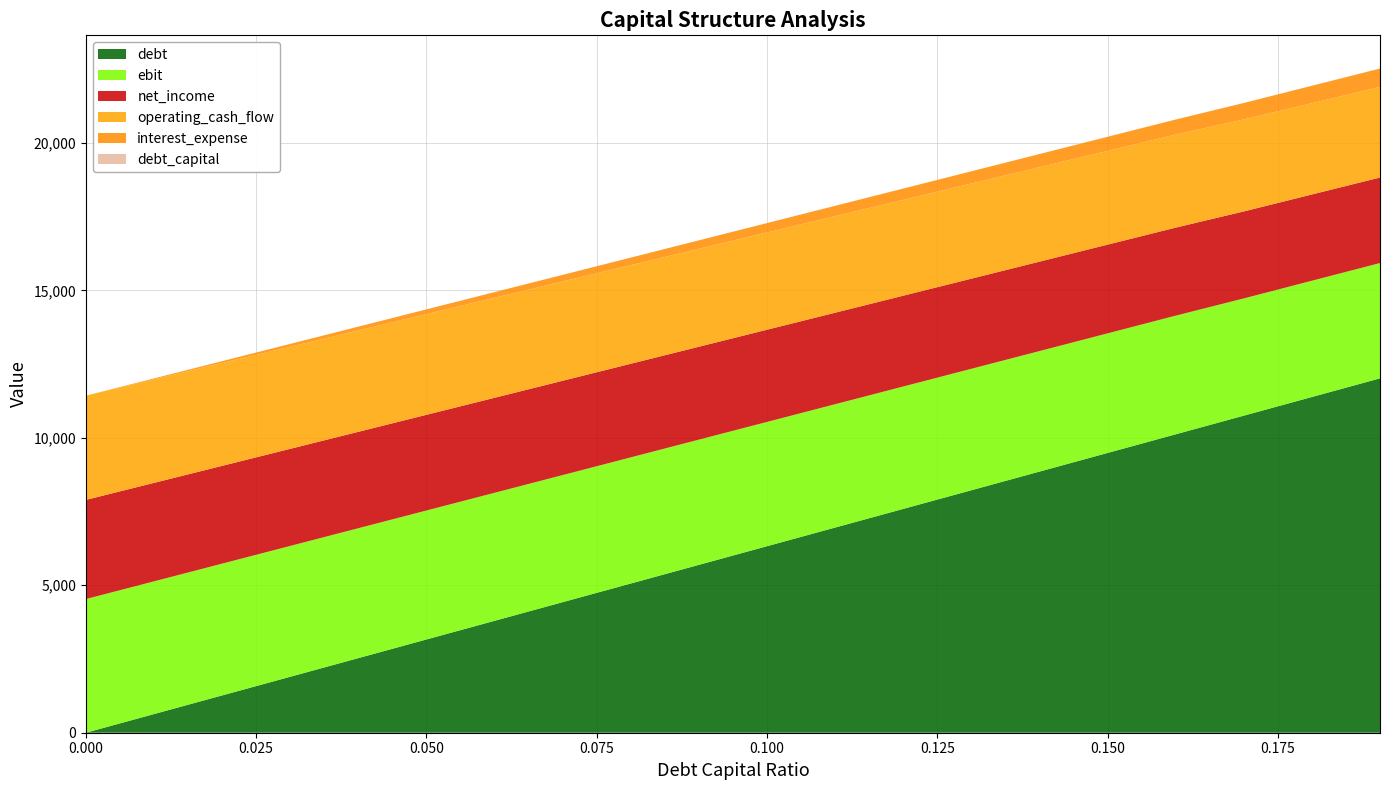

Reading left to right, transcribe all the data shown in this chart.

debt_capital: 0.0=0.0	0.01=0.0	0.02=0.0	0.03=0.0	0.04=0.0	0.05=0.1	0.06=0.1	0.07=0.1	0.08=0.1	0.09=0.1	0.1=0.1	0.11=0.1	0.12=0.1	0.13=0.1	0.14=0.1	0.15=0.1	0.16=0.2	0.17=0.2	0.18=0.2	0.19=0.2
debt: 0.0=0.0	0.01=632.5	0.02=1265.1	0.03=1897.6	0.04=2530.2	0.05=3162.7	0.06=3795.3	0.07=4427.8	0.08=5060.4	0.09=5692.9	0.1=6325.5	0.11=6958.0	0.12=7590.6	0.13=8223.1	0.14=8855.7	0.15=9488.2	0.16=10120.8	0.17=10753.3	0.18=11385.9	0.19=12018.4
interest_expense: 0.0=0.0	0.01=31.8	0.02=63.6	0.03=95.5	0.04=127.3	0.05=159.1	0.06=190.9	0.07=222.7	0.08=254.5	0.09=286.4	0.1=318.2	0.11=350.0	0.12=381.8	0.13=413.6	0.14=445.4	0.15=477.3	0.16=509.1	0.17=557.0	0.18=589.8	0.19=622.6
net_income: 0.0=3363.5	0.01=3339.9	0.02=3316.3	0.03=3292.7	0.04=3269.1	0.05=3245.4	0.06=3221.8	0.07=3198.2	0.08=3174.6	0.09=3151.0	0.1=3127.4	0.11=3103.8	0.12=3080.2	0.13=3056.6	0.14=3033.0	0.15=3009.4	0.16=2985.8	0.17=2950.2	0.18=2925.9	0.19=2901.6
ebit: 0.0=4533.0	0.01=4501.2	0.02=4469.4	0.03=4437.5	0.04=4405.7	0.05=4373.9	0.06=4342.1	0.07=4310.3	0.08=4278.5	0.09=4246.6	0.1=4214.8	0.11=4183.0	0.12=4151.2	0.13=4119.4	0.14=4087.6	0.15=4055.7	0.16=4023.9	0.17=3976.0	0.18=3943.2	0.19=3910.4
operating_cash_flow: 0.0=3534.5	0.01=3510.9	0.02=3487.3	0.03=3463.7	0.04=3440.1	0.05=3416.4	0.06=3392.8	0.07=3369.2	0.08=3345.6	0.09=3322.0	0.1=3298.4	0.11=3274.8	0.12=3251.2	0.13=3227.6	0.14=3204.0	0.15=3180.4	0.16=3156.8	0.17=3121.2	0.18=3096.9	0.19=3072.6